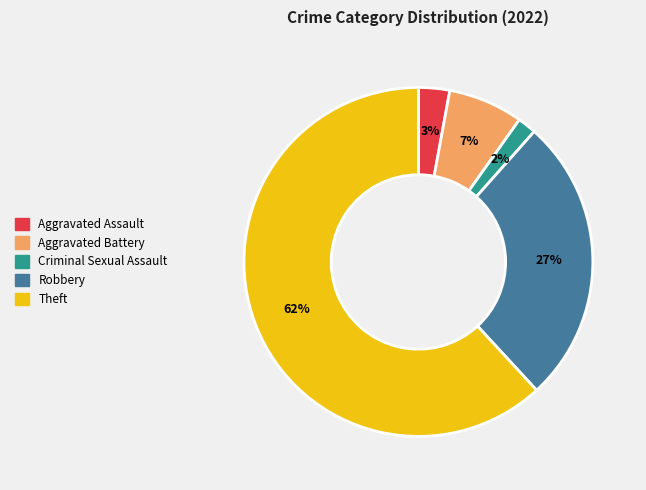

What percentage is the Aggravated Assault slice, to the nearest percent?

3%